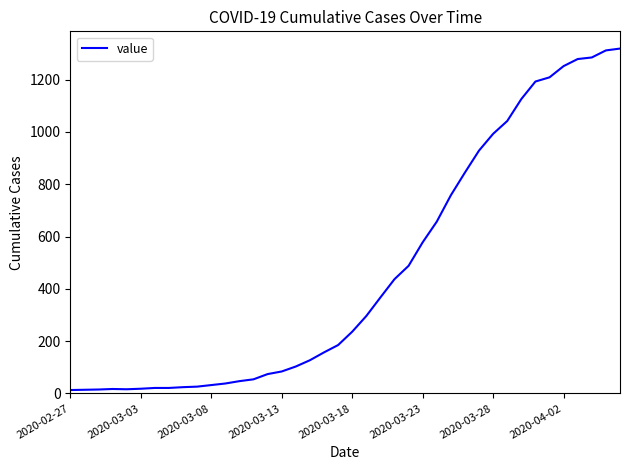

What is the greatest value displayed?

1319